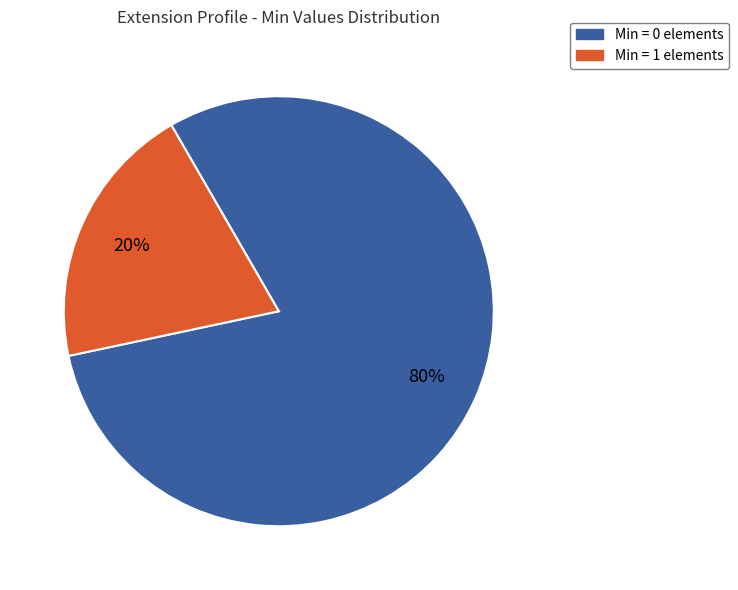

The Min = 1 elements slice represents 10% of the pie. True or false?

False